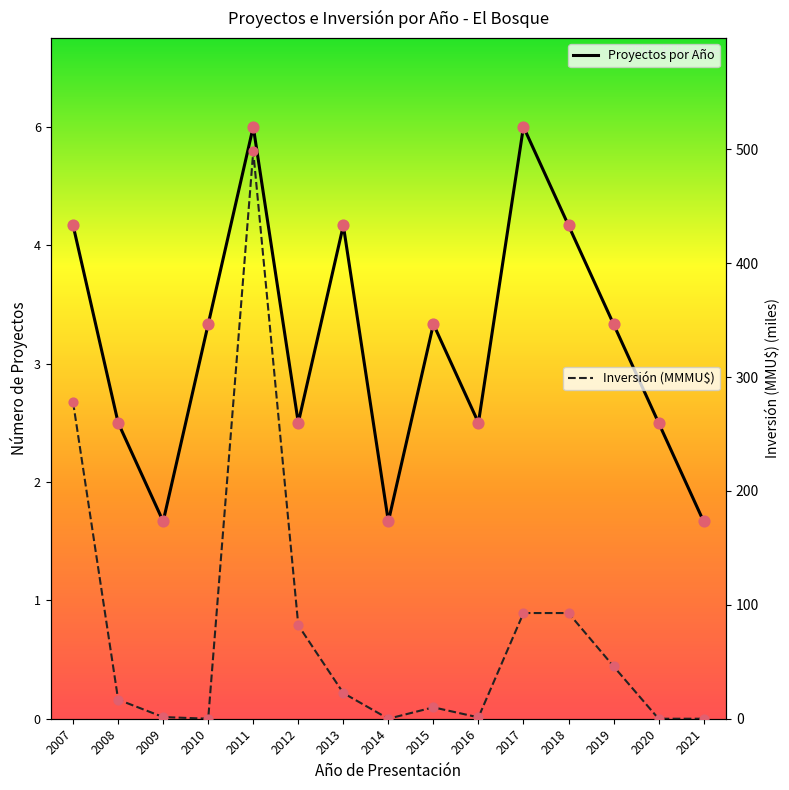

At which category is the sum across all series the highest?

2011